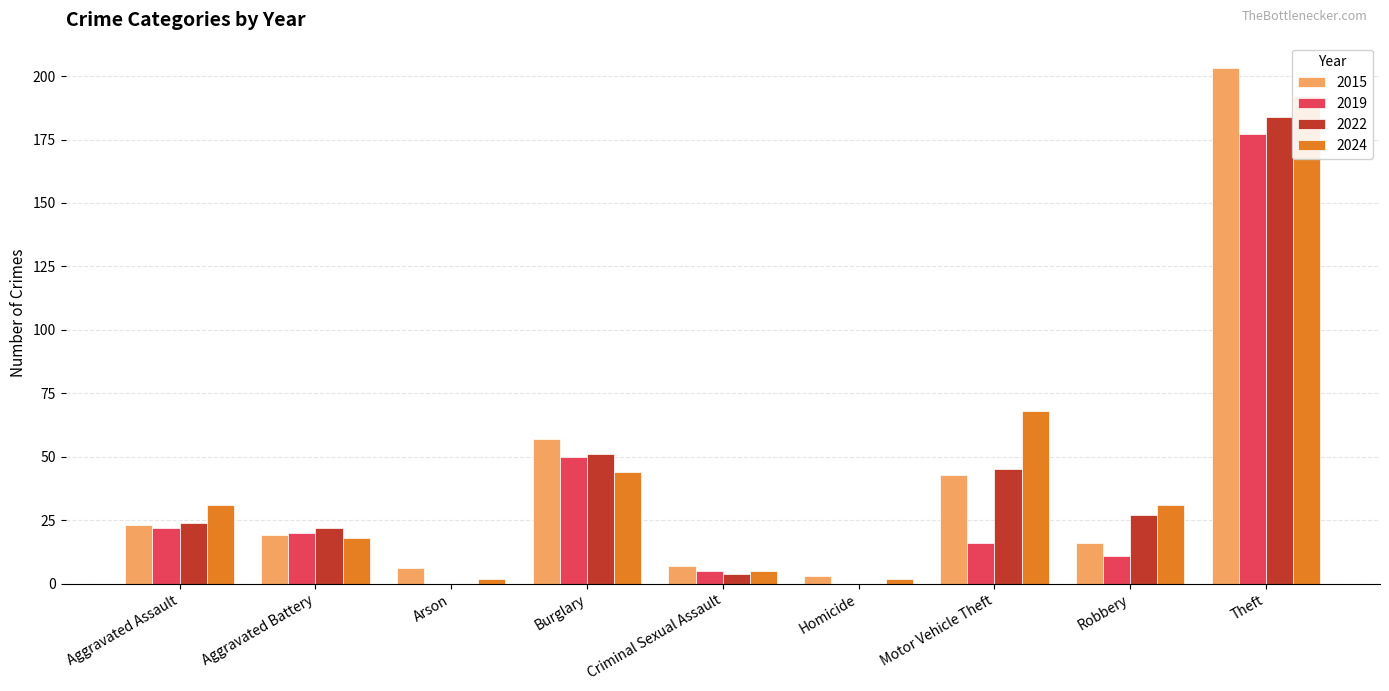

What is the label of the 7th bar from the right?

Arson